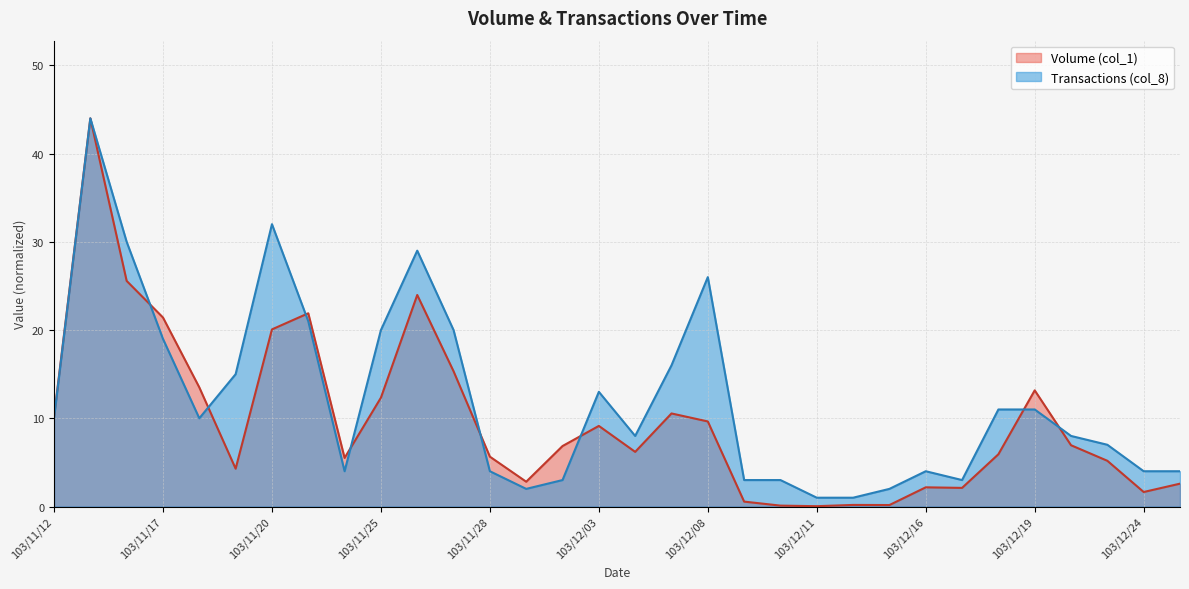

What is the difference between the Volume (col_1) values at 103/11/20 and 103/12/01?

17.3